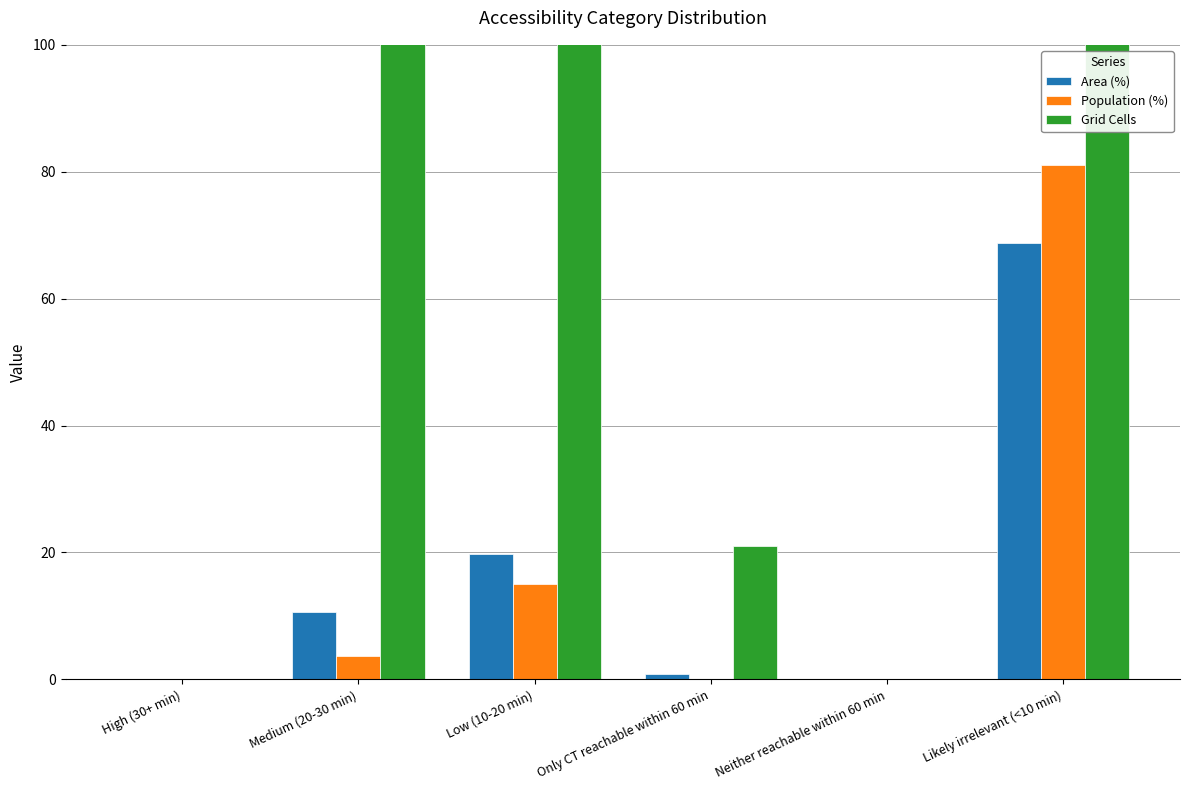

What is the greatest value displayed?

1797.0